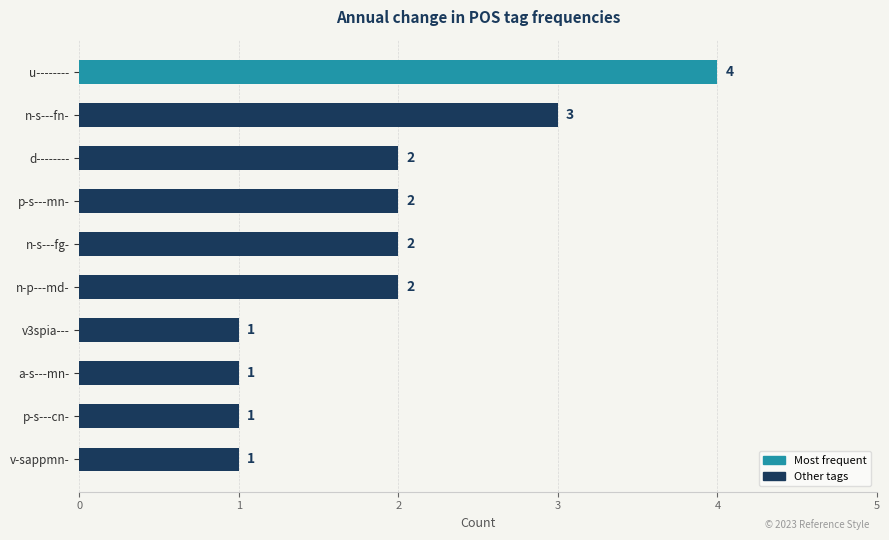

Reading top to bottom, extract all data points from this chart.

u--------=4	n-s---fn-=3	d--------=2	p-s---mn-=2	n-s---fg-=2	n-p---md-=2	v3spia---=1	a-s---mn-=1	p-s---cn-=1	v-sappmn-=1